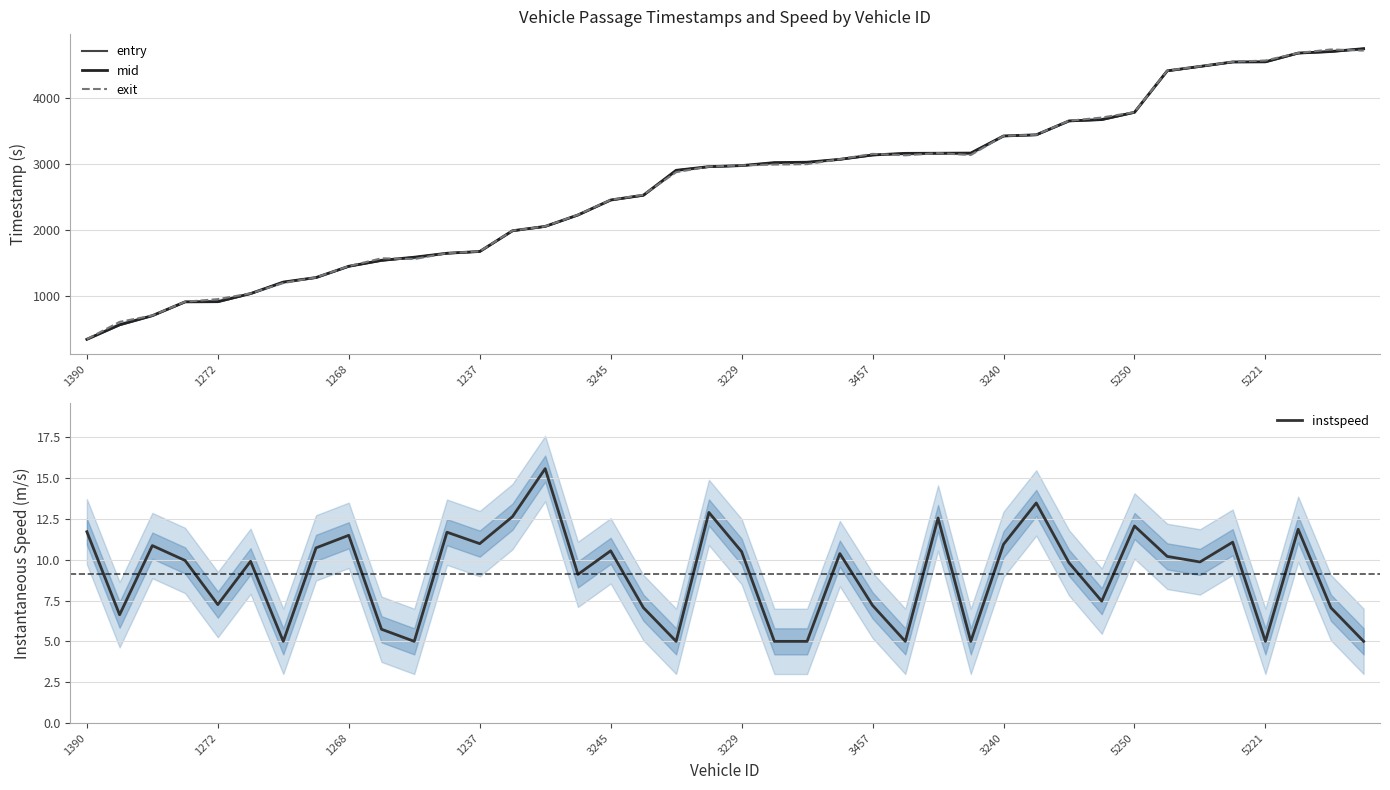

What is the minimum value for entry?

334.8